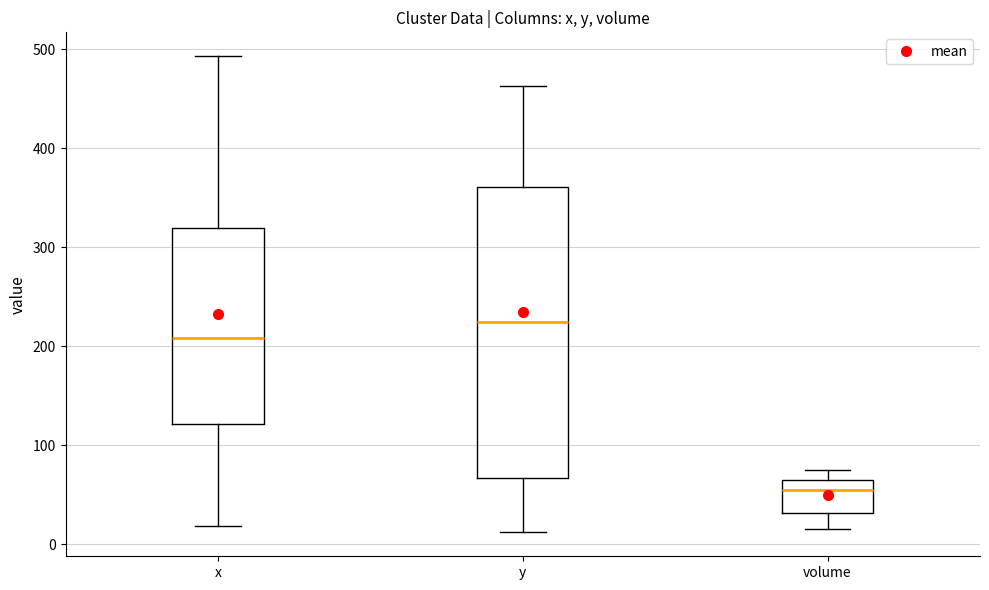

Reading left to right, read every box against the y-axis: the position of its median line, the range the box covers, and the ends of its whiskers. The values are not printed on the chart, so give them approximately, as read against the axis.

x: median 210, box 120 to 320, whiskers 20 to 490
y: median 230, box 70 to 360, whiskers 10 to 460
volume: median 50, box 30 to 60, whiskers 20 to 80